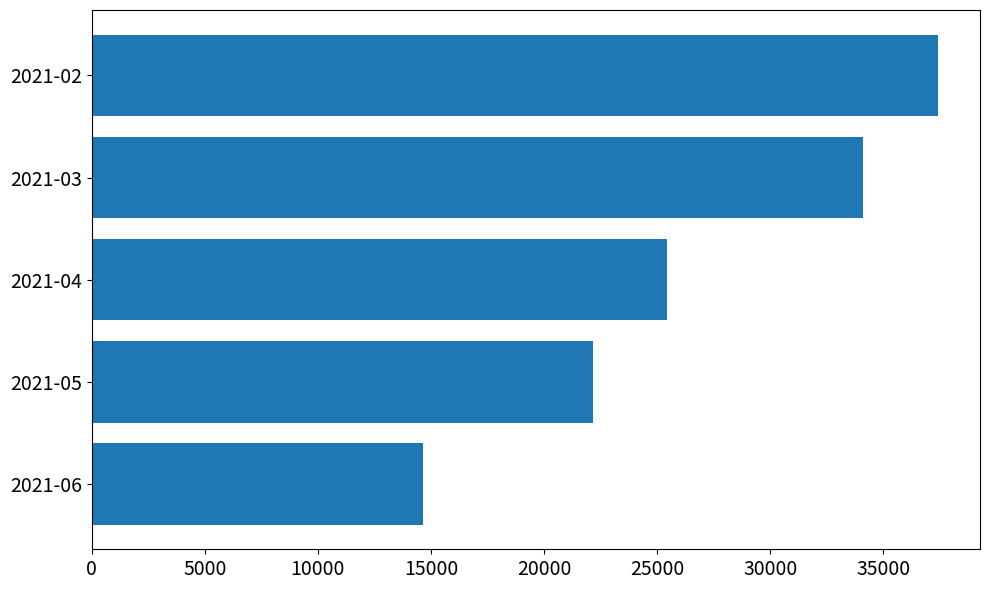

Rank the categories by value from lowest to highest.

2021-06, 2021-05, 2021-04, 2021-03, 2021-02